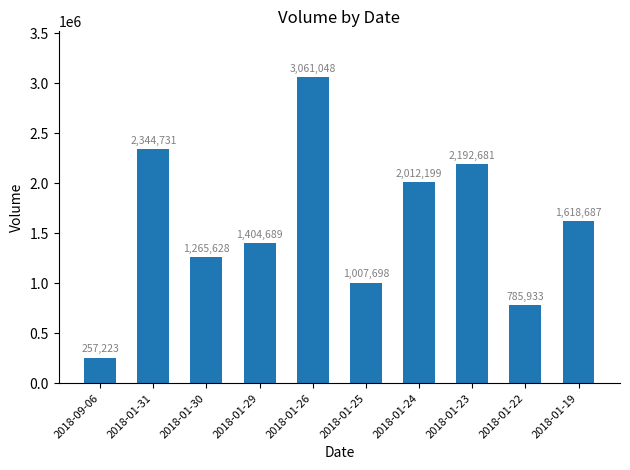

What position from the right is 2018-01-23?

3